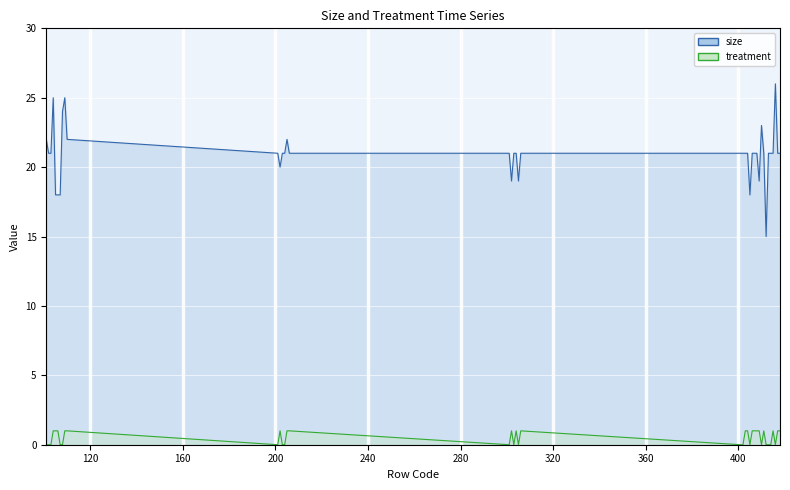

The value of treatment at 411 is 1. True or false?

True